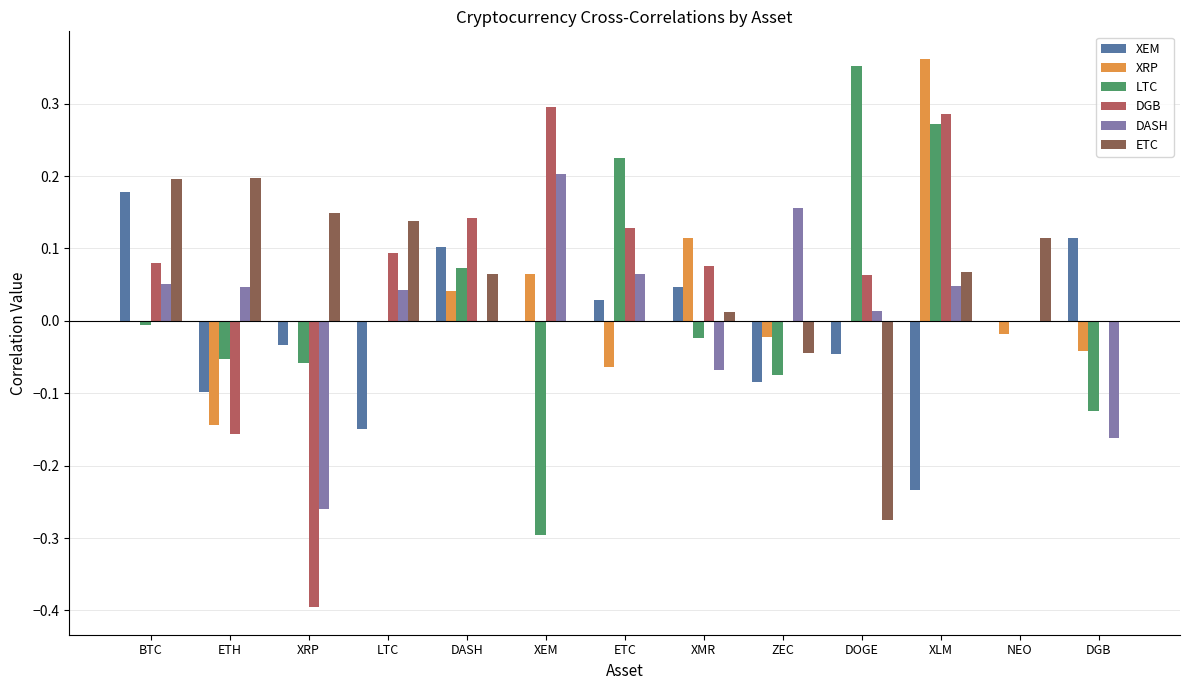

At which category is the sum across all series the highest?

XLM